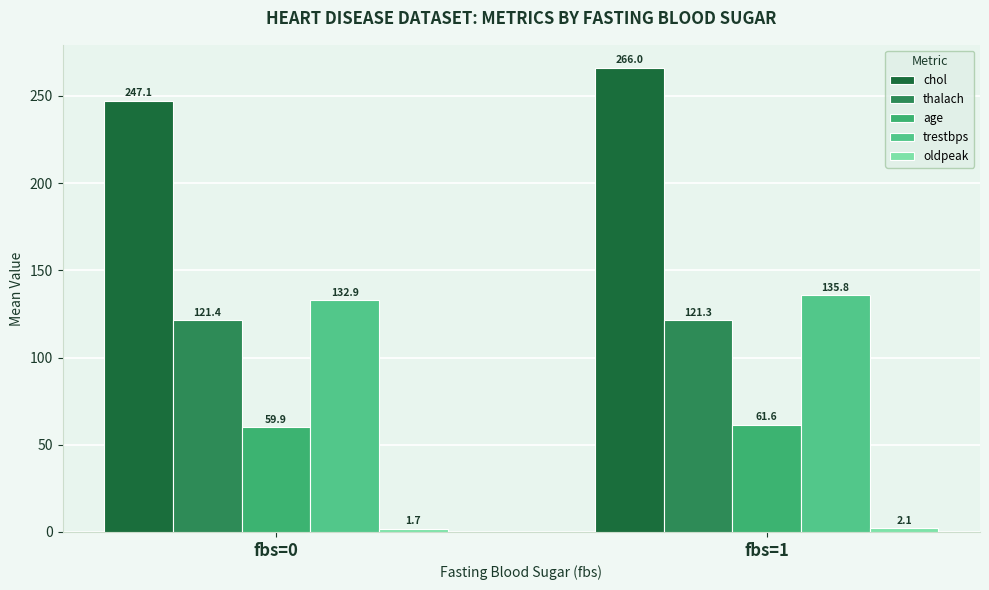

Which series has the widest spread of values?

chol